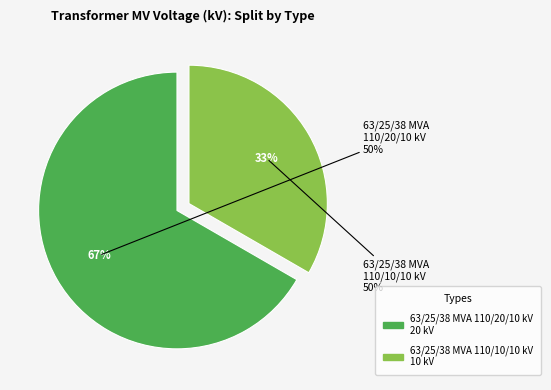

What percentage is the 63/25/38 MVA 110/20/10 kV slice, to the nearest percent?

67%